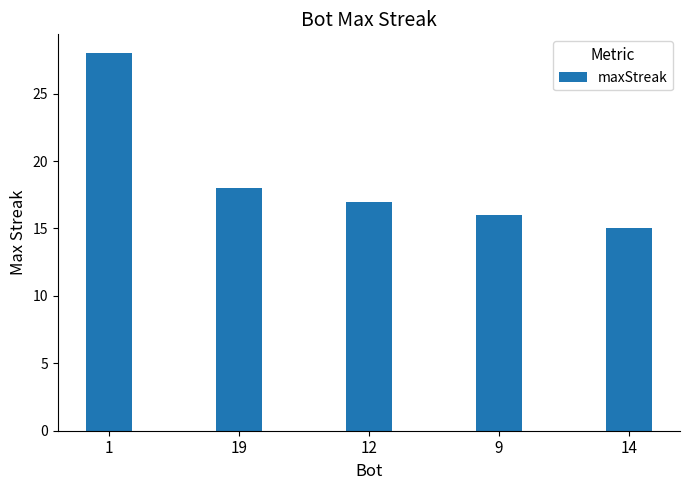

True or false: the data shows 4 at 12.

False